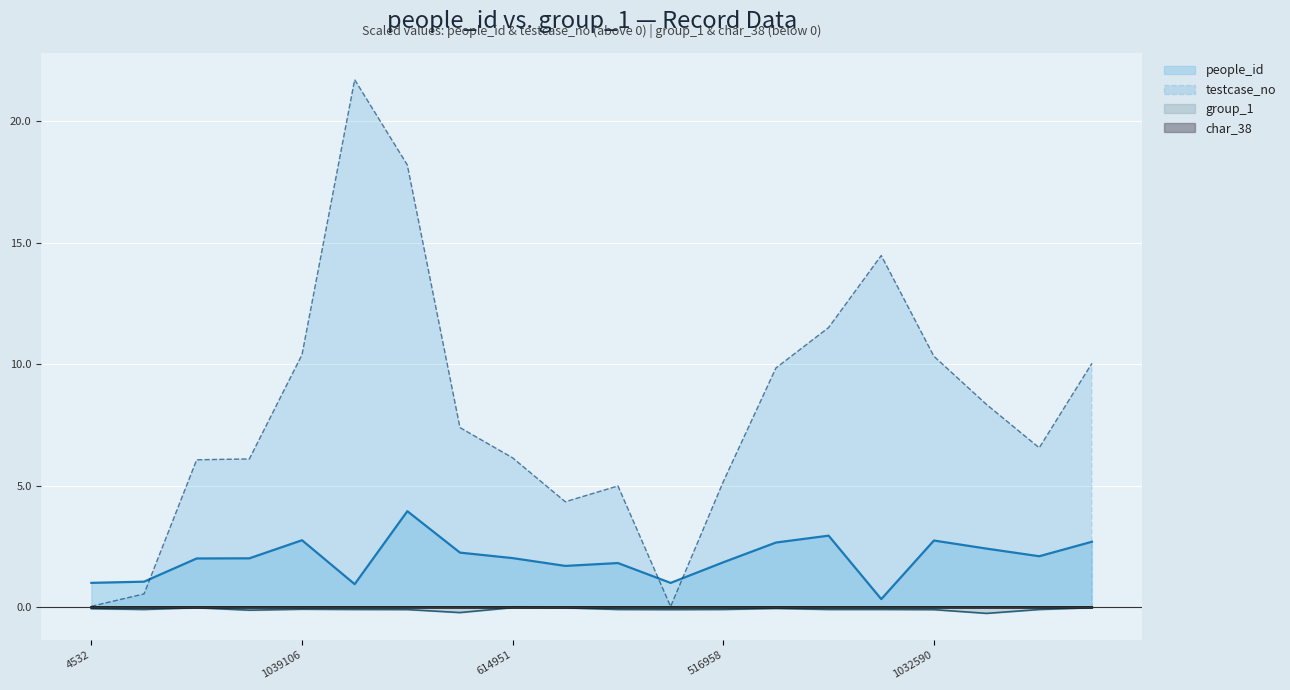

At which category does testcase_no reach its first local valley?

434356